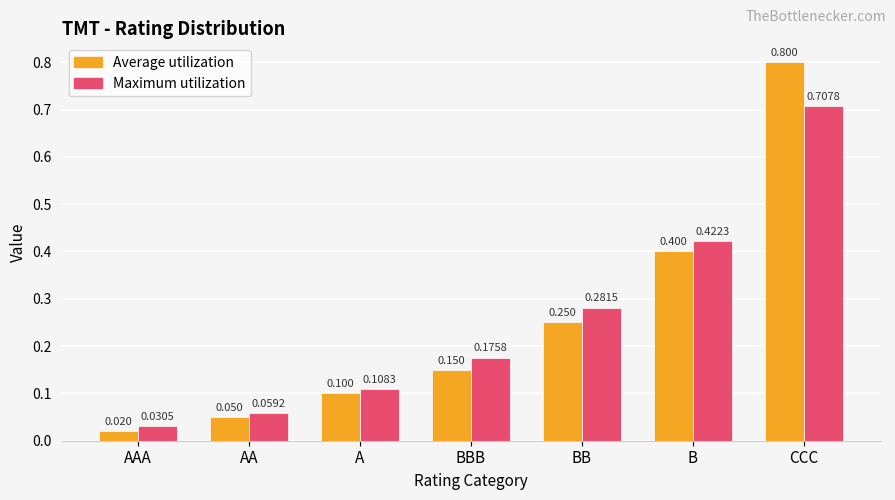

Are the bars horizontal?

No